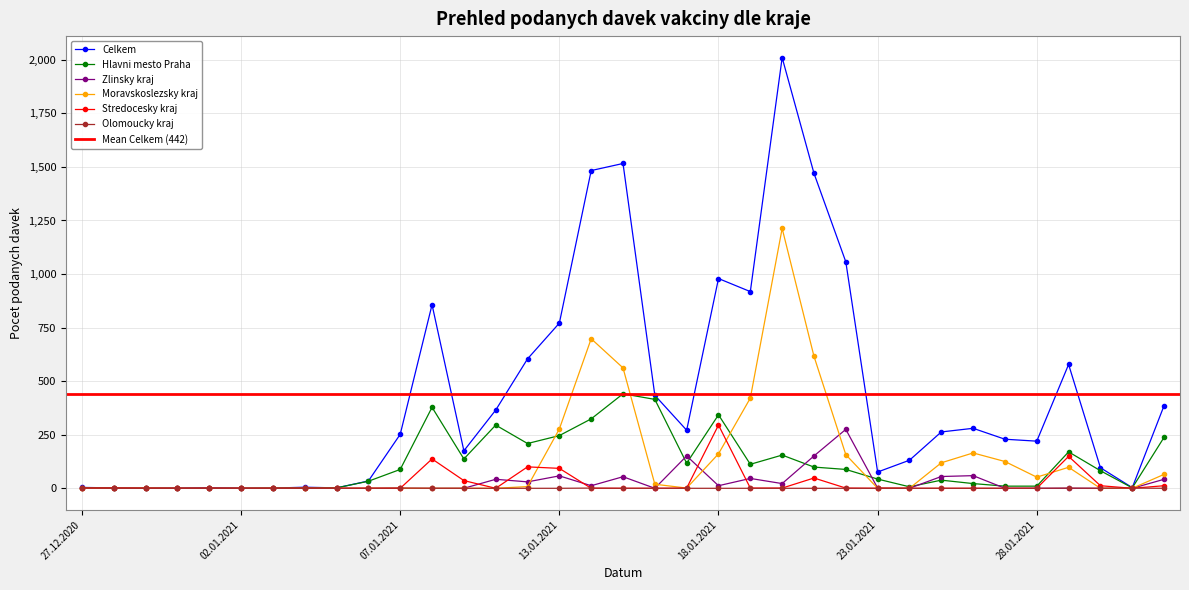

At which label is Hlavni mesto Praha closest to 220?

12.01.2021